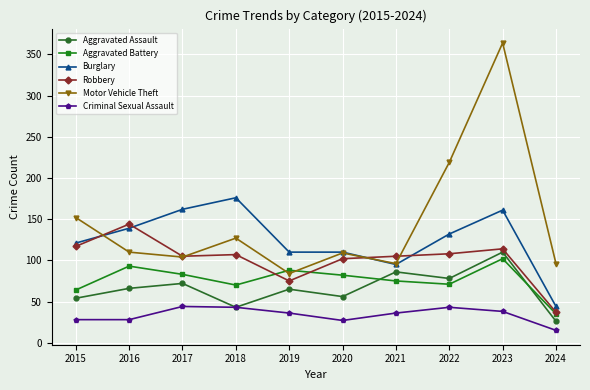

What is the total value across all series at 2017?

570